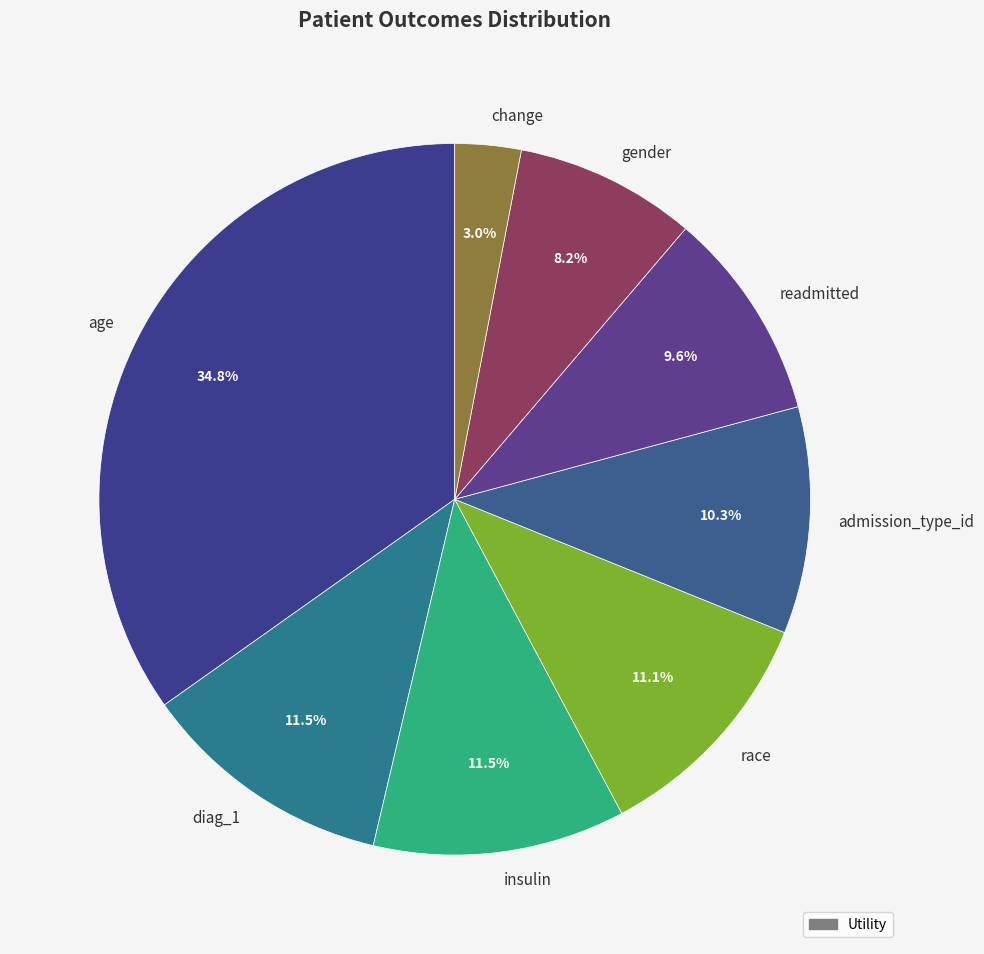

What percentage is the gender slice, to the nearest percent?

8%